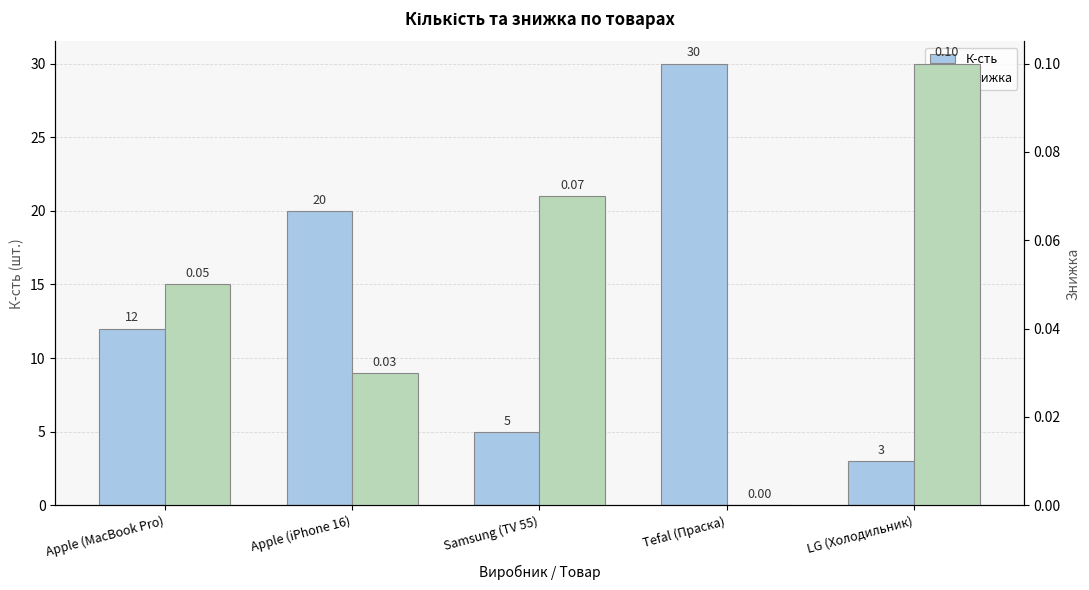

At which label does К-сть reach its minimum?

LG (Холодильник)